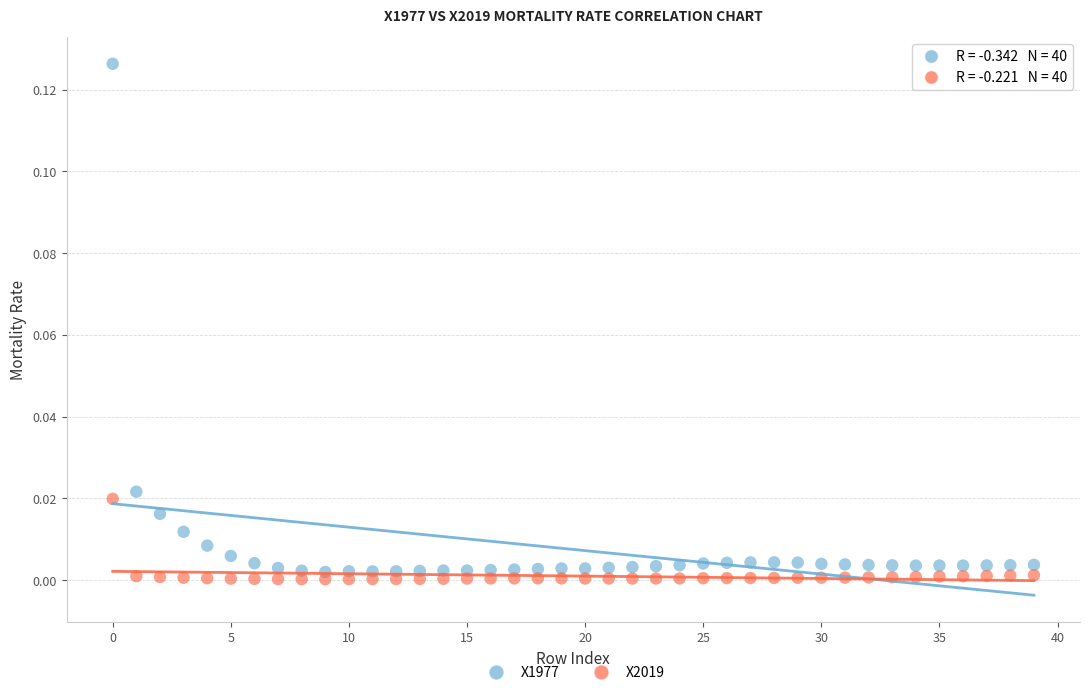

What are all the series names shown in the legend?

X1977, X2019